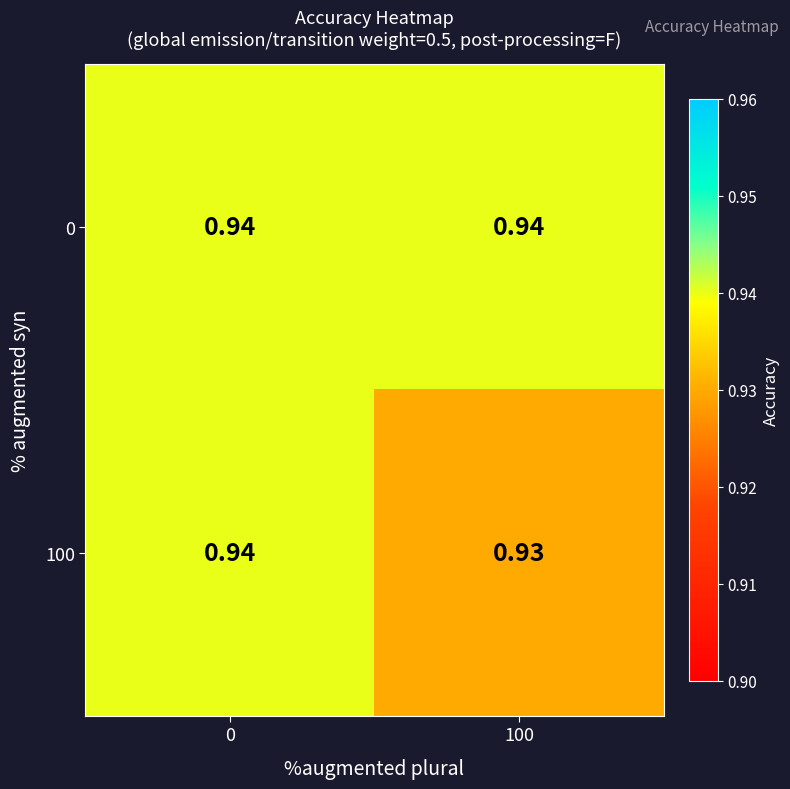

Is the value of 100 at 100 greater than the value of 0 at 100?

No